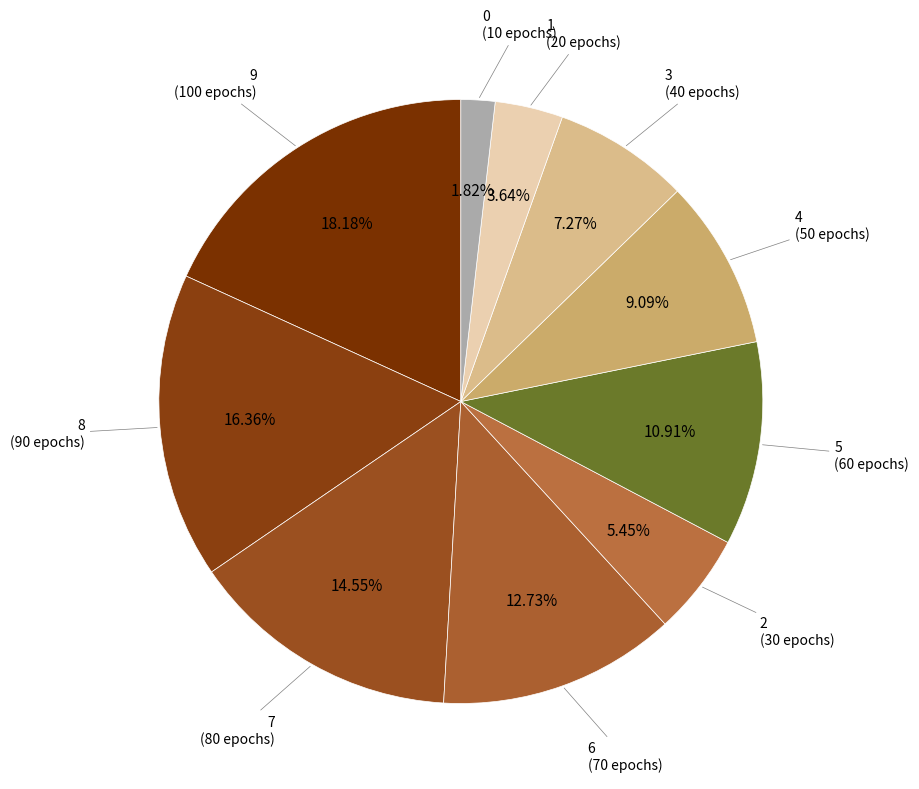

Is there any slice that represents more than half of the pie?

No